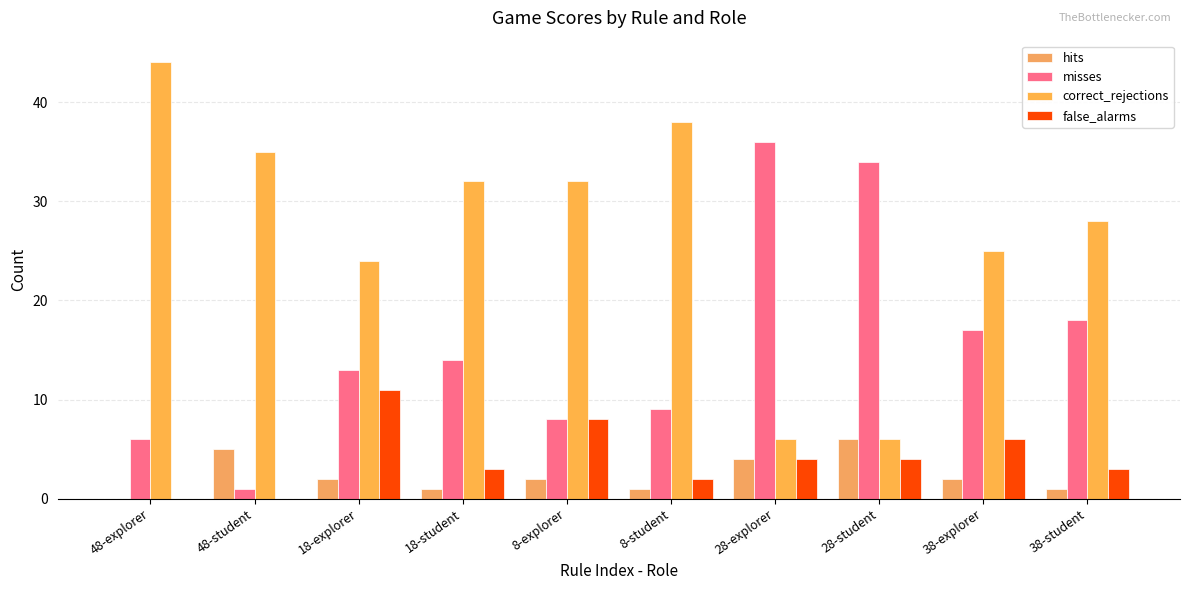

True or false: correct_rejections has a value of 22 at 48-student.

False